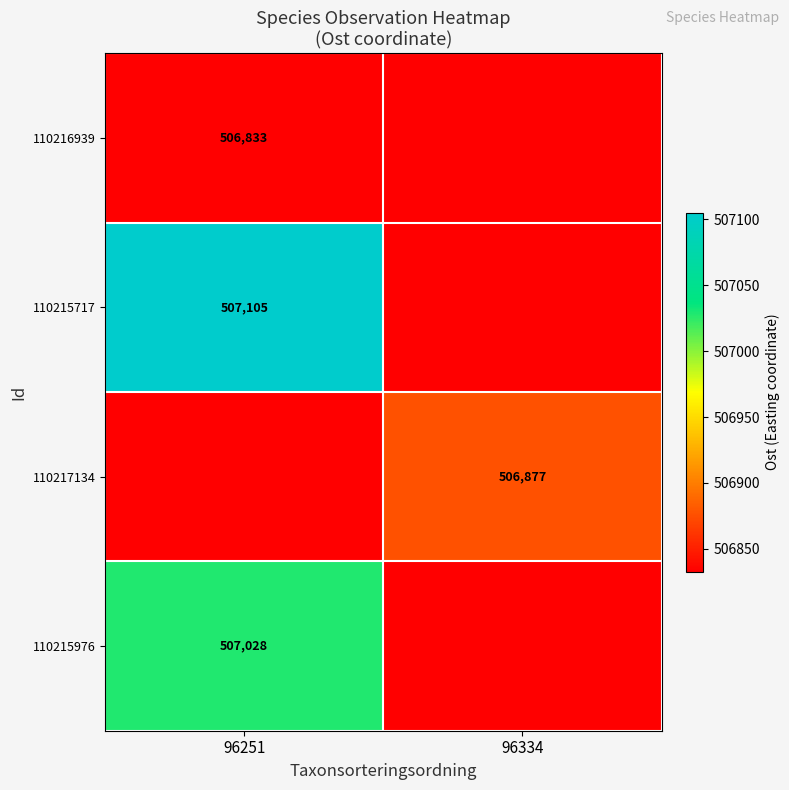

Which label corresponds to the largest value in the chart?

96251